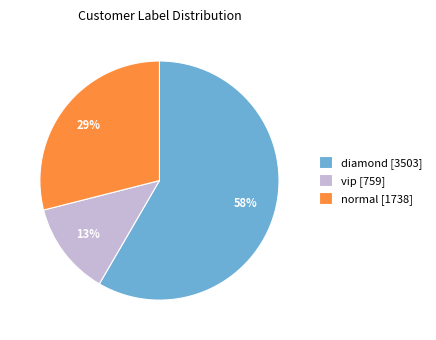

What is the largest slice in the pie chart?

diamond